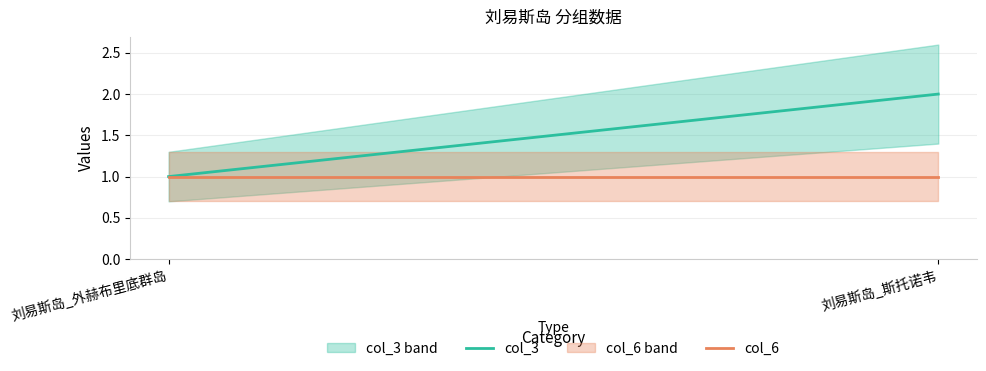

What is the difference between the maximum and minimum values in the col_3 series?

1